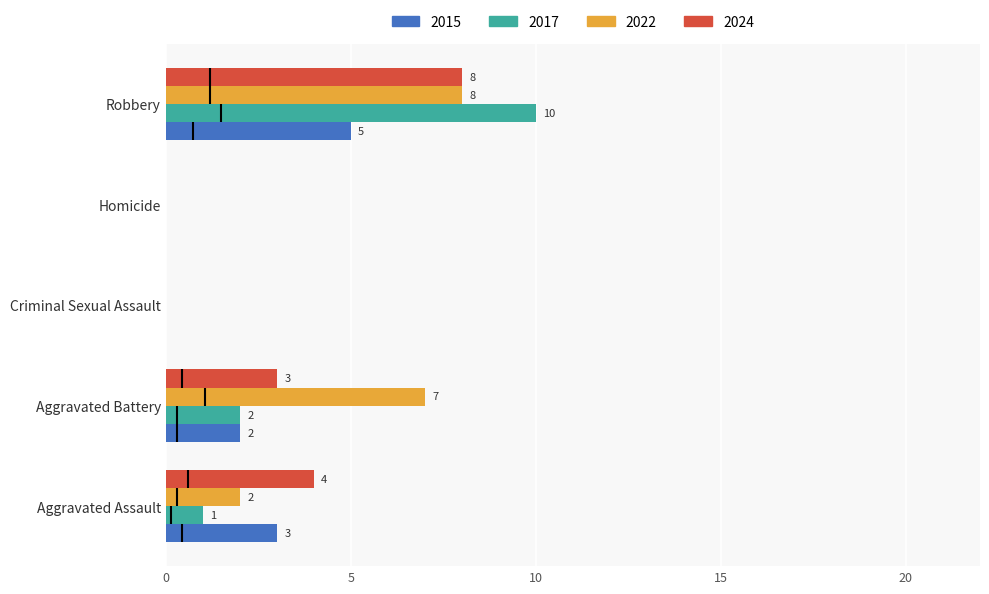

What is the label of the 1st bar from the left?

Aggravated Assault